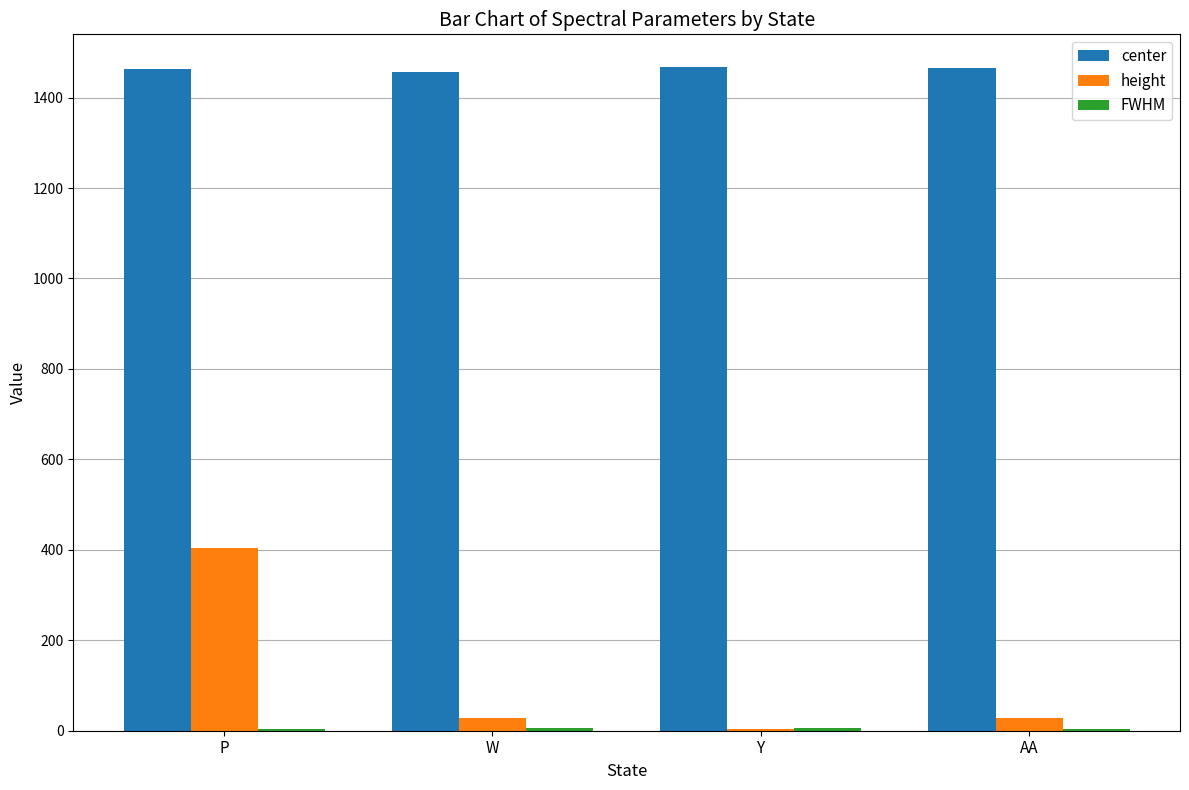

True or false: center has a value of 359.9 at P.

False